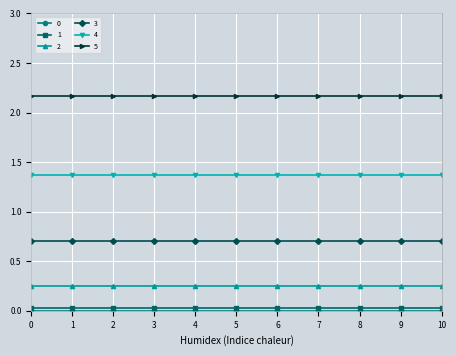

How many lines are shown in the chart?

6